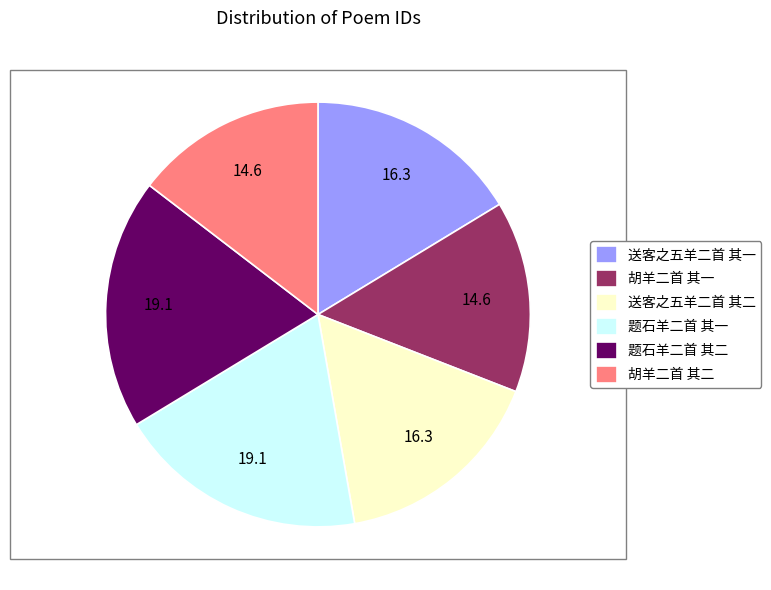

Do 送客之五羊二首 其一 and 题石羊二首 其一 together represent more than half of the pie?

No